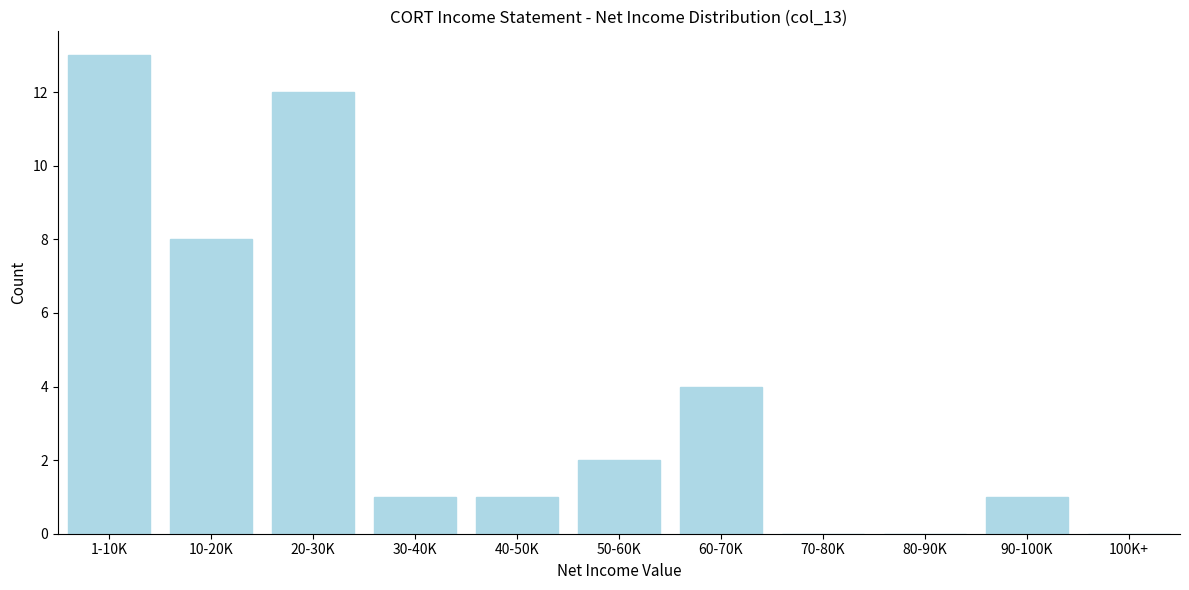

Reading left to right, extract all data points from this chart.

1-10K=13	10-20K=8	20-30K=12	30-40K=1	40-50K=1	50-60K=2	60-70K=4	70-80K=0	80-90K=0	90-100K=1	100K+=0